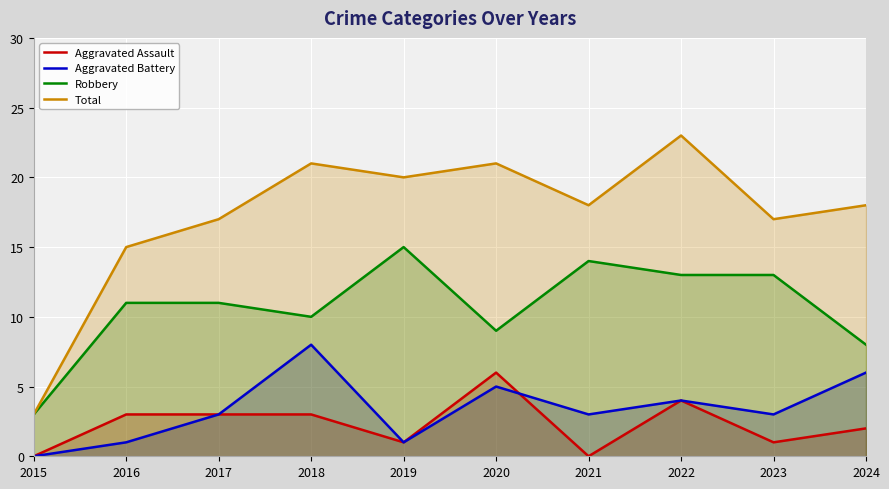

True or false: Aggravated Assault and Robbery intersect in this chart.

False